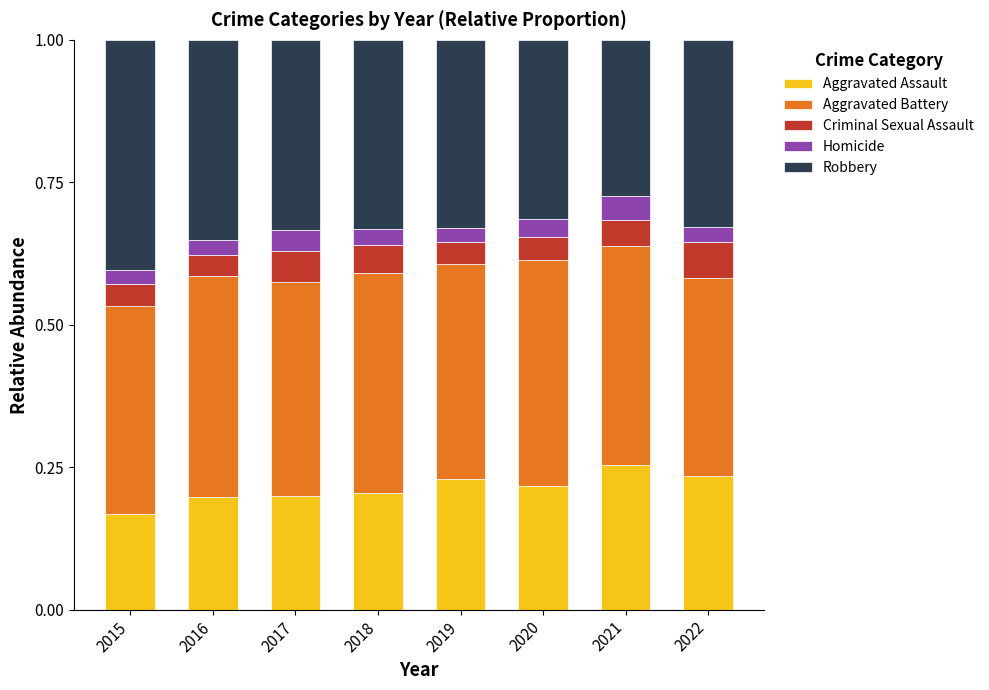

The Aggravated Assault series shows 0.2 at 2020. True or false?

True